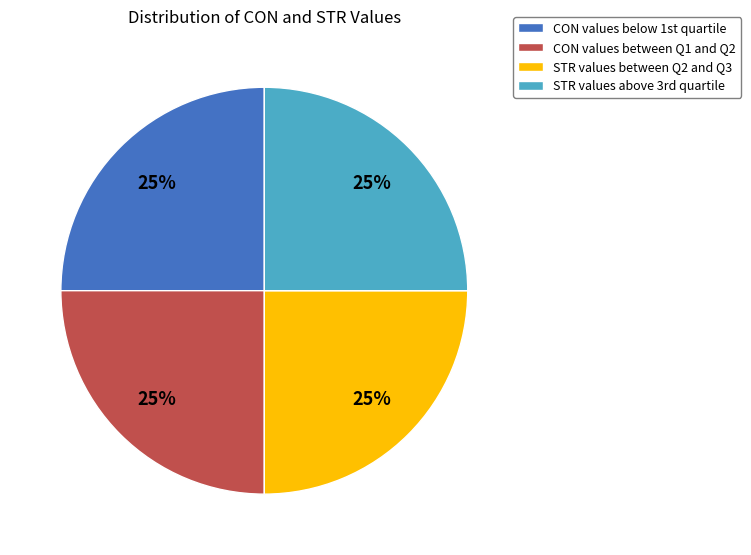

The CON values between Q1 and Q2 slice represents 33% of the pie. True or false?

False